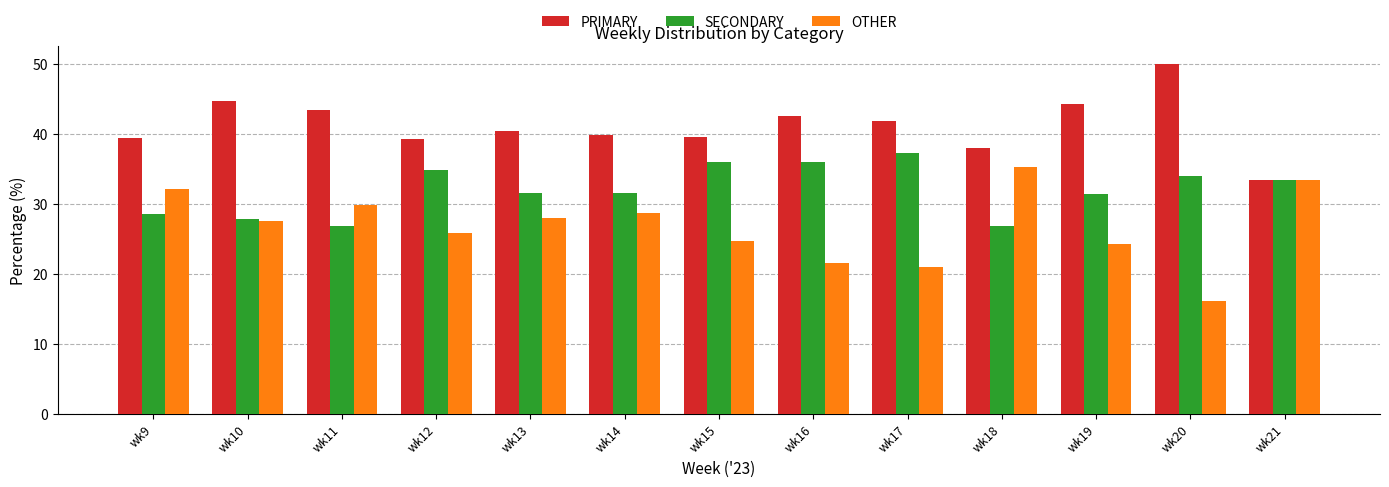

Read the OTHER value at wk10.

27.6